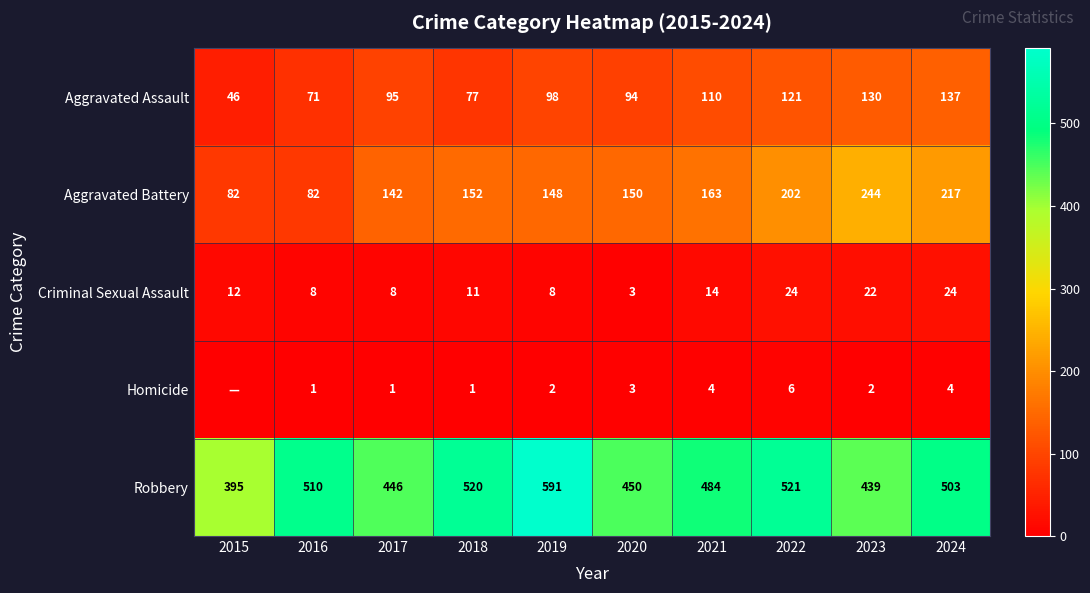

What is the total value across all series at 2019?

847